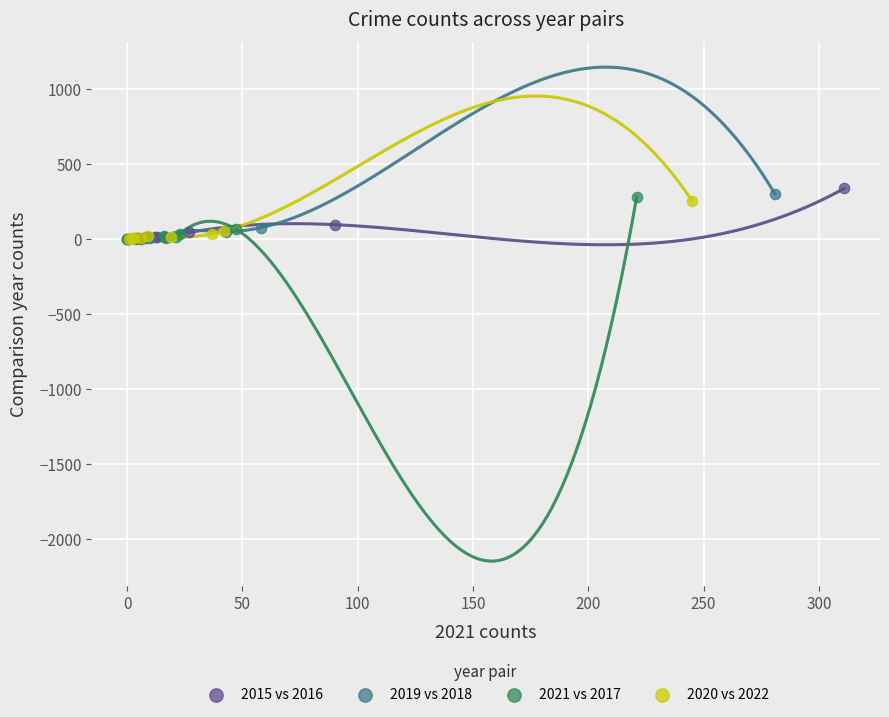

What are all the series names shown in the legend?

2015 vs 2016, 2019 vs 2018, 2021 vs 2017, 2020 vs 2022